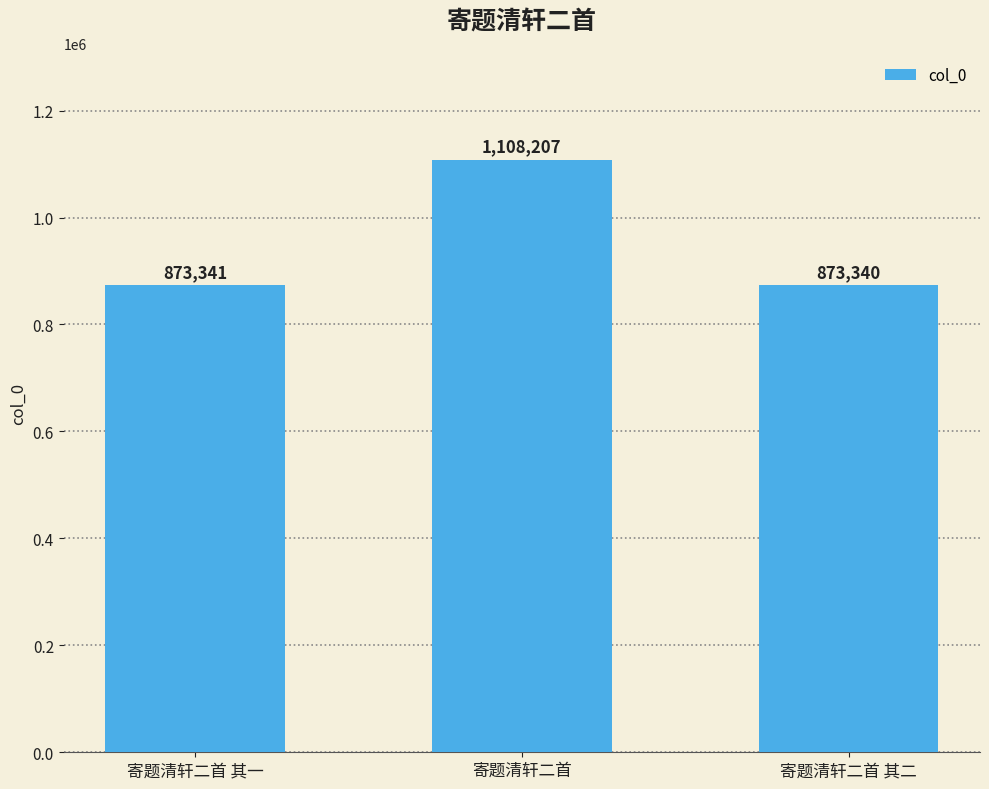

What is the difference between the maximum and minimum values?

234867